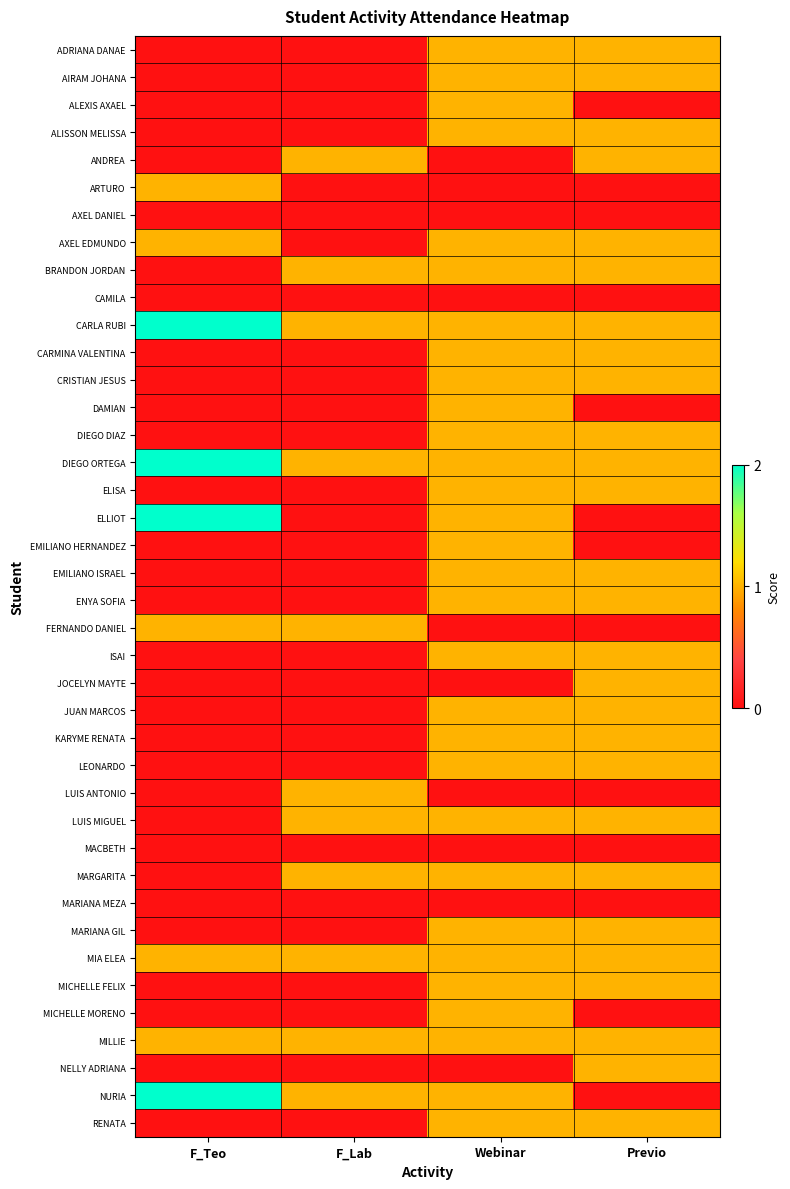

Reading left to right, transcribe all the data shown in this chart.

ADRIANA DANAE: F_Teo=0	F_Lab=0	Webinar=1	Previo=1
AIRAM JOHANA: F_Teo=0	F_Lab=0	Webinar=1	Previo=1
ALEXIS AXAEL: F_Teo=0	F_Lab=0	Webinar=1	Previo=0
ALISSON MELISSA: F_Teo=0	F_Lab=0	Webinar=1	Previo=1
ANDREA: F_Teo=0	F_Lab=1	Webinar=0	Previo=1
ARTURO: F_Teo=1	F_Lab=0	Webinar=0	Previo=0
AXEL DANIEL: F_Teo=0	F_Lab=0	Webinar=0	Previo=0
AXEL EDMUNDO: F_Teo=1	F_Lab=0	Webinar=1	Previo=1
BRANDON JORDAN: F_Teo=0	F_Lab=1	Webinar=1	Previo=1
CAMILA: F_Teo=0	F_Lab=0	Webinar=0	Previo=0
CARLA RUBI: F_Teo=2	F_Lab=1	Webinar=1	Previo=1
CARMINA VALENTINA: F_Teo=0	F_Lab=0	Webinar=1	Previo=1
CRISTIAN JESUS: F_Teo=0	F_Lab=0	Webinar=1	Previo=1
DAMIAN: F_Teo=0	F_Lab=0	Webinar=1	Previo=0
DIEGO DIAZ: F_Teo=0	F_Lab=0	Webinar=1	Previo=1
DIEGO ORTEGA: F_Teo=2	F_Lab=1	Webinar=1	Previo=1
ELISA: F_Teo=0	F_Lab=0	Webinar=1	Previo=1
ELLIOT: F_Teo=2	F_Lab=0	Webinar=1	Previo=0
EMILIANO HERNANDEZ: F_Teo=0	F_Lab=0	Webinar=1	Previo=0
EMILIANO ISRAEL: F_Teo=0	F_Lab=0	Webinar=1	Previo=1
ENYA SOFIA: F_Teo=0	F_Lab=0	Webinar=1	Previo=1
FERNANDO DANIEL: F_Teo=1	F_Lab=1	Webinar=0	Previo=0
ISAI: F_Teo=0	F_Lab=0	Webinar=1	Previo=1
JOCELYN MAYTE: F_Teo=0	F_Lab=0	Webinar=0	Previo=1
JUAN MARCOS: F_Teo=0	F_Lab=0	Webinar=1	Previo=1
KARYME RENATA: F_Teo=0	F_Lab=0	Webinar=1	Previo=1
LEONARDO: F_Teo=0	F_Lab=0	Webinar=1	Previo=1
LUIS ANTONIO: F_Teo=0	F_Lab=1	Webinar=0	Previo=0
LUIS MIGUEL: F_Teo=0	F_Lab=1	Webinar=1	Previo=1
MACBETH: F_Teo=0	F_Lab=0	Webinar=0	Previo=0
MARGARITA: F_Teo=0	F_Lab=1	Webinar=1	Previo=1
MARIANA MEZA: F_Teo=0	F_Lab=0	Webinar=0	Previo=0
MARIANA GIL: F_Teo=0	F_Lab=0	Webinar=1	Previo=1
MIA ELEA: F_Teo=1	F_Lab=1	Webinar=1	Previo=1
MICHELLE FELIX: F_Teo=0	F_Lab=0	Webinar=1	Previo=1
MICHELLE MORENO: F_Teo=0	F_Lab=0	Webinar=1	Previo=0
MILLIE: F_Teo=1	F_Lab=1	Webinar=1	Previo=1
NELLY ADRIANA: F_Teo=0	F_Lab=0	Webinar=0	Previo=1
NURIA: F_Teo=2	F_Lab=1	Webinar=1	Previo=0
RENATA: F_Teo=0	F_Lab=0	Webinar=1	Previo=1